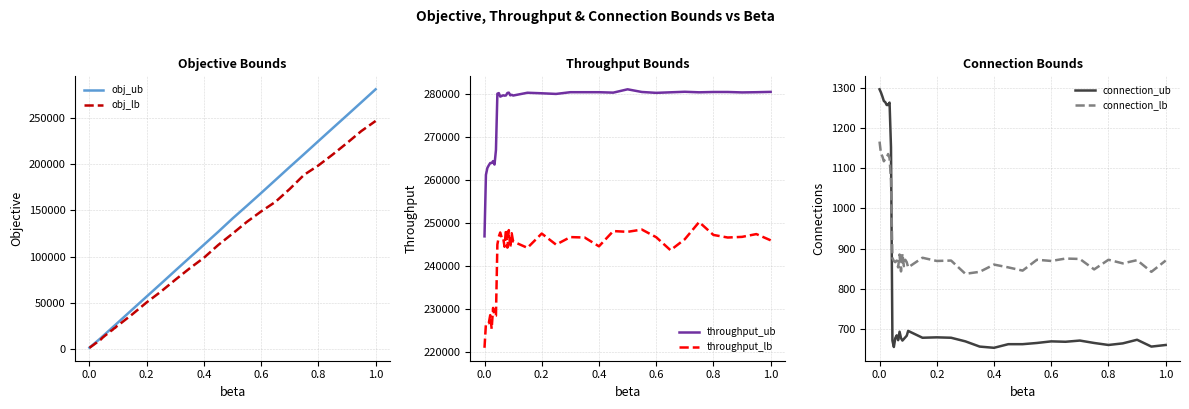

True or false: throughput_lb and throughput_ub intersect in this chart.

False